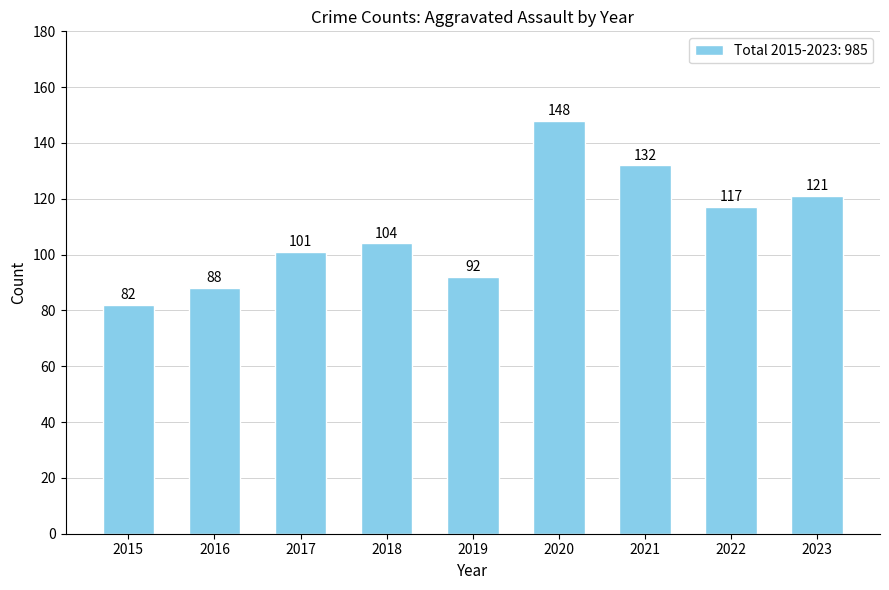

Reading left to right, what are all the values shown in this chart?

2015=82	2016=88	2017=101	2018=104	2019=92	2020=148	2021=132	2022=117	2023=121